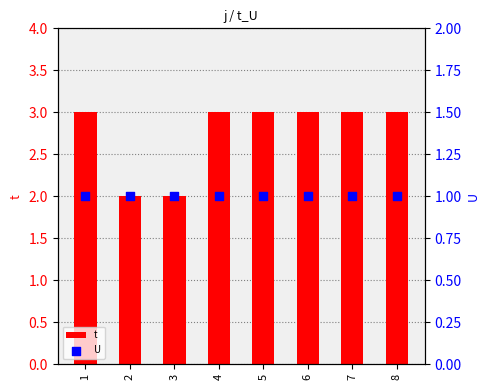

Which series has the widest spread of Y values?

t